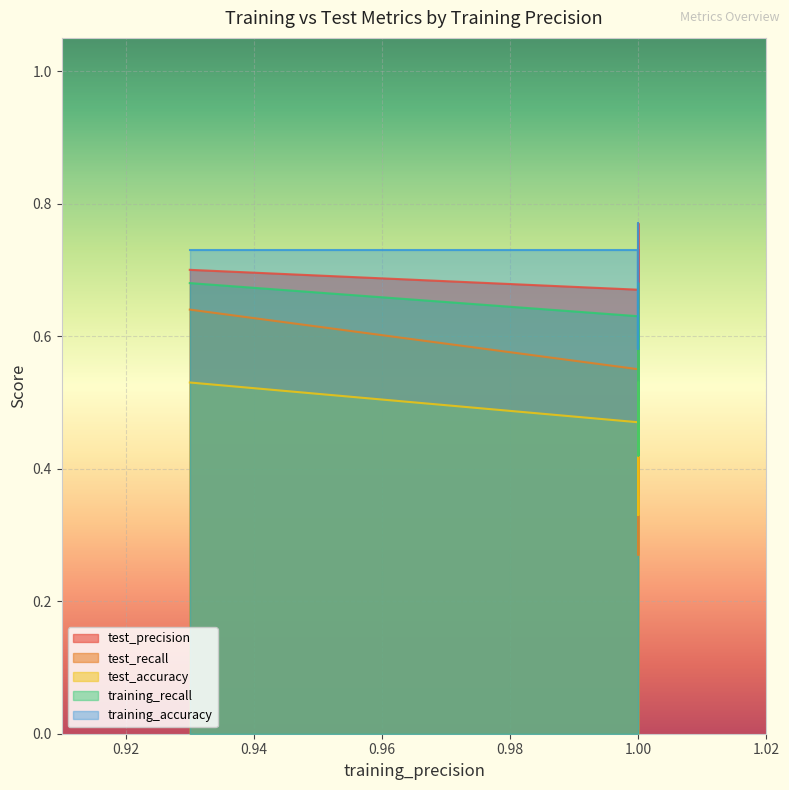

How many training_accuracy values are between 0 and 1?

10